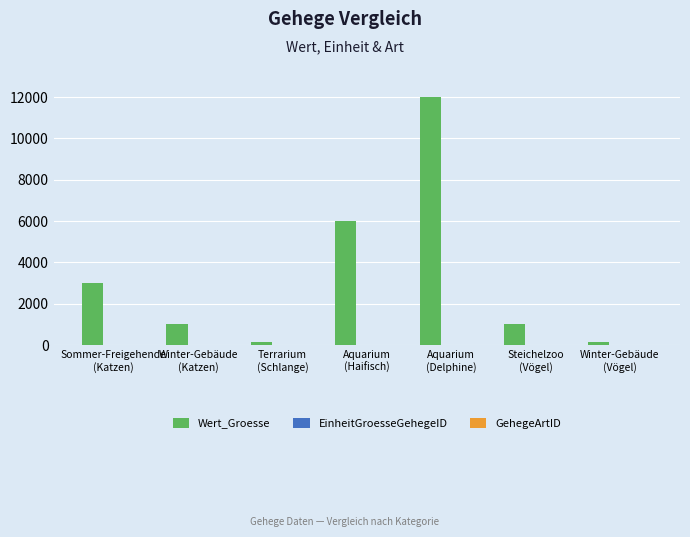

What is the spread (max minus min) of values at Winter-Gebäude
(Vögel)?

149